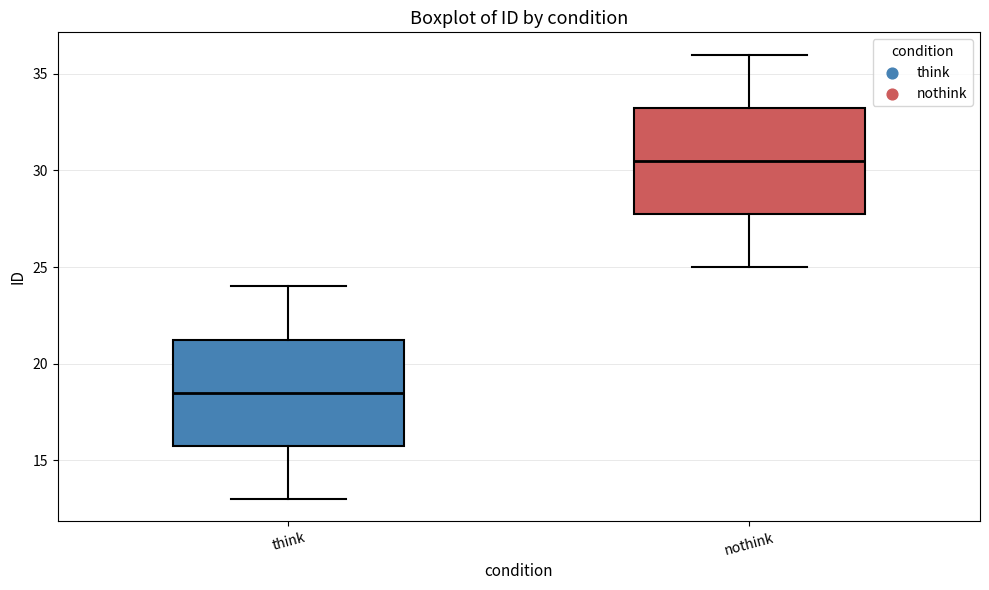

Reading left to right, transcribe this box plot: for each box, give where its median line is, the range the box spans, and where its two whiskers end, as read against the y-axis. The values are not printed on the chart, so give them approximately, as read against the axis.

think: median 18.5, box 16.0 to 21.5, whiskers 13.0 to 24.0
nothink: median 30.5, box 28.0 to 33.5, whiskers 25.0 to 36.0